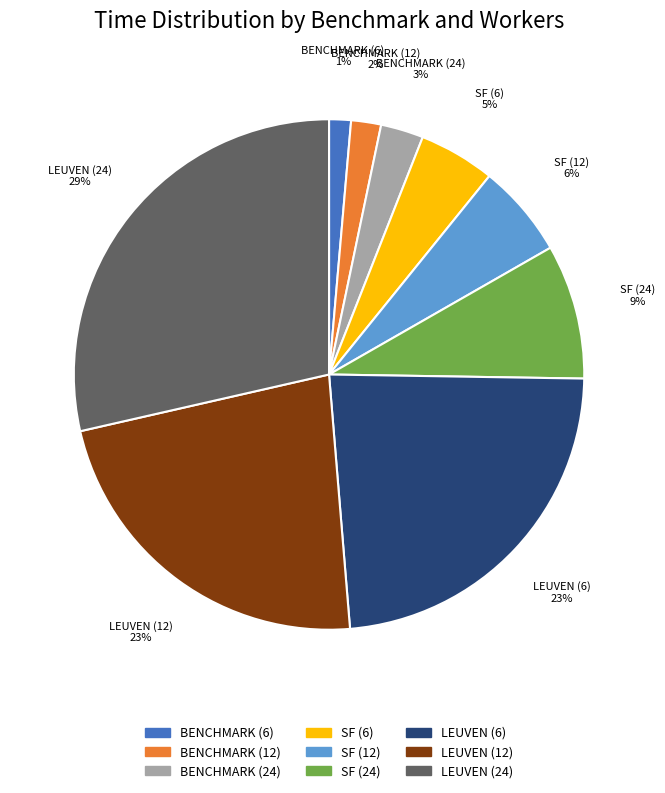

Which has a higher value, SF (6) or SF (24)?

SF (24)